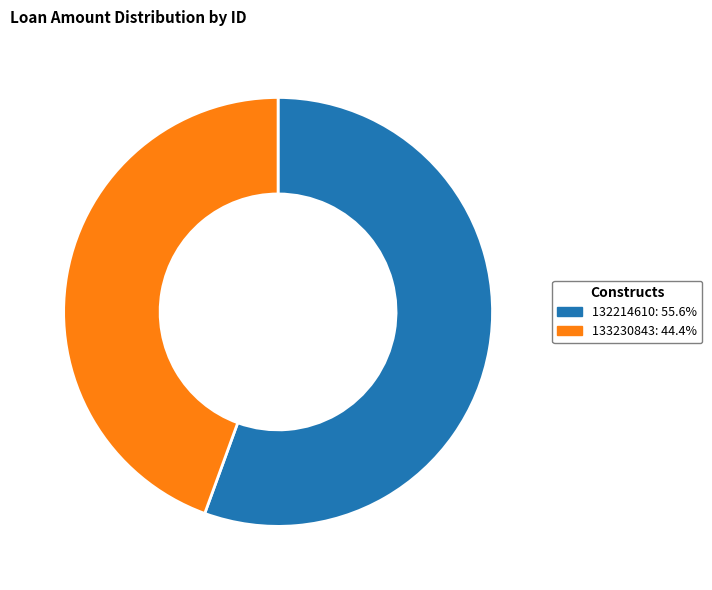

Is there a majority slice in this chart?

Yes